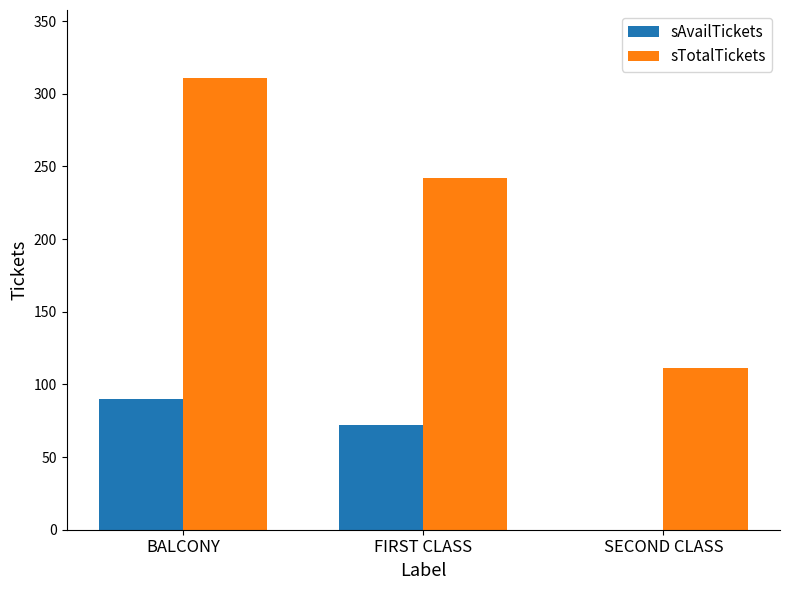

Read the sTotalTickets value at BALCONY.

311